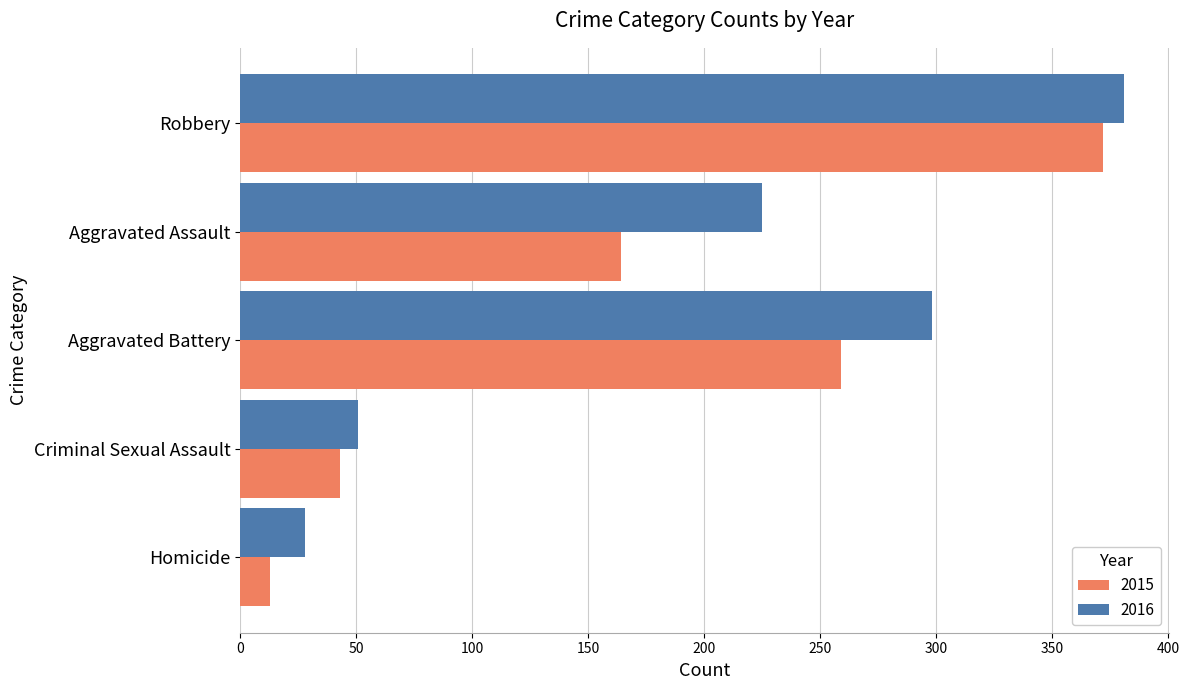

Which series has the largest range (max minus min)?

2015